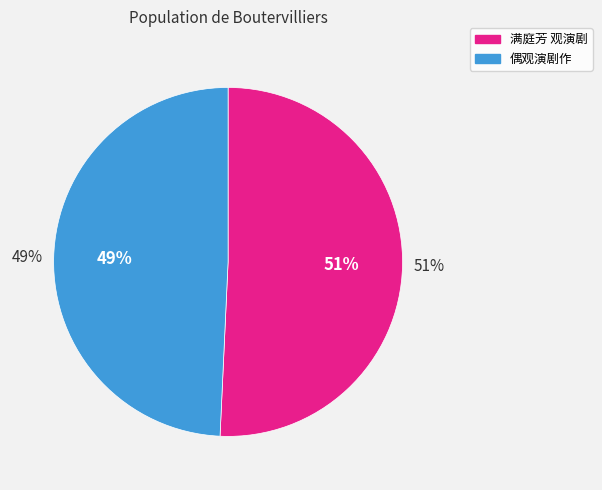

Rank the categories by value from highest to lowest.

满庭芳 观演剧, 偶观演剧作